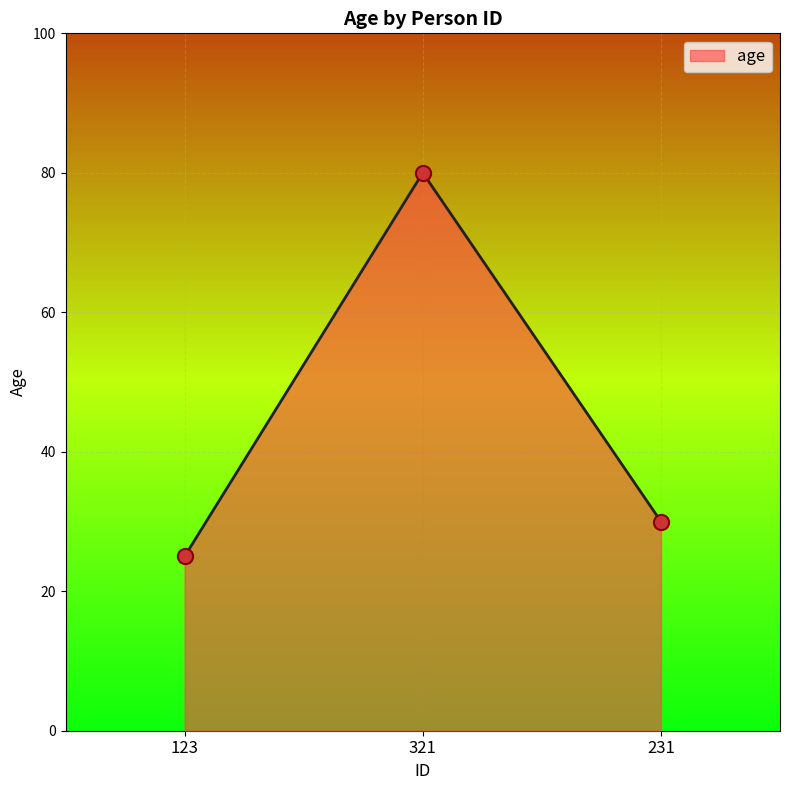

What is the change in value from 321 to 231?

-50